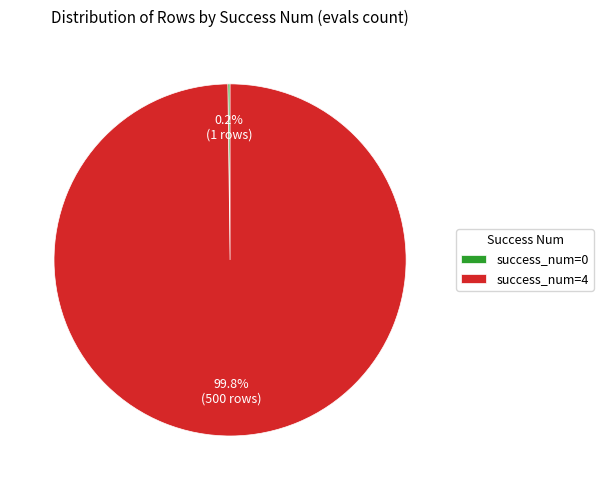

What is the largest slice in the pie chart?

success_num=4